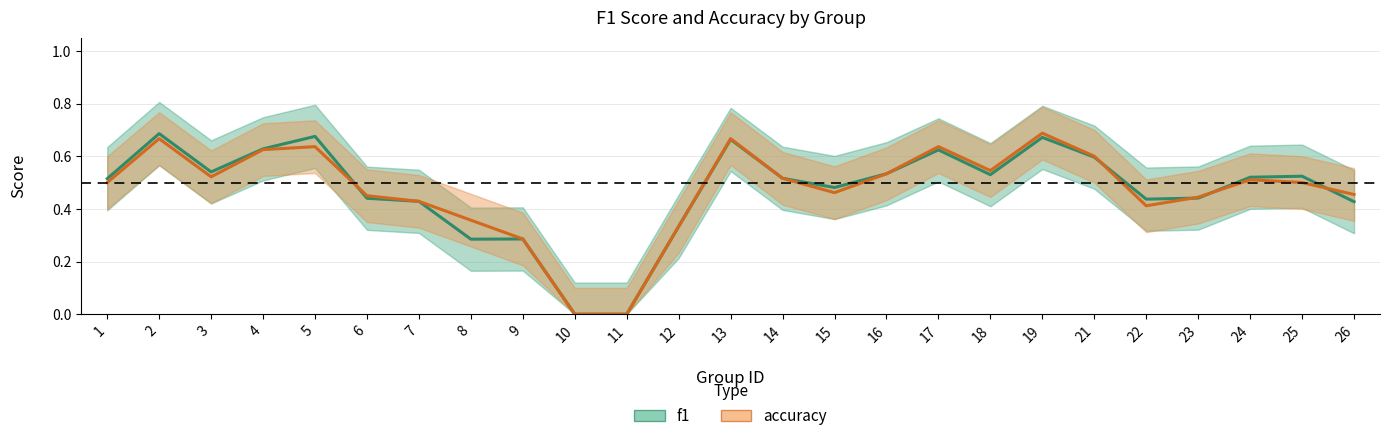

At which label is f1 closest to 0?

10